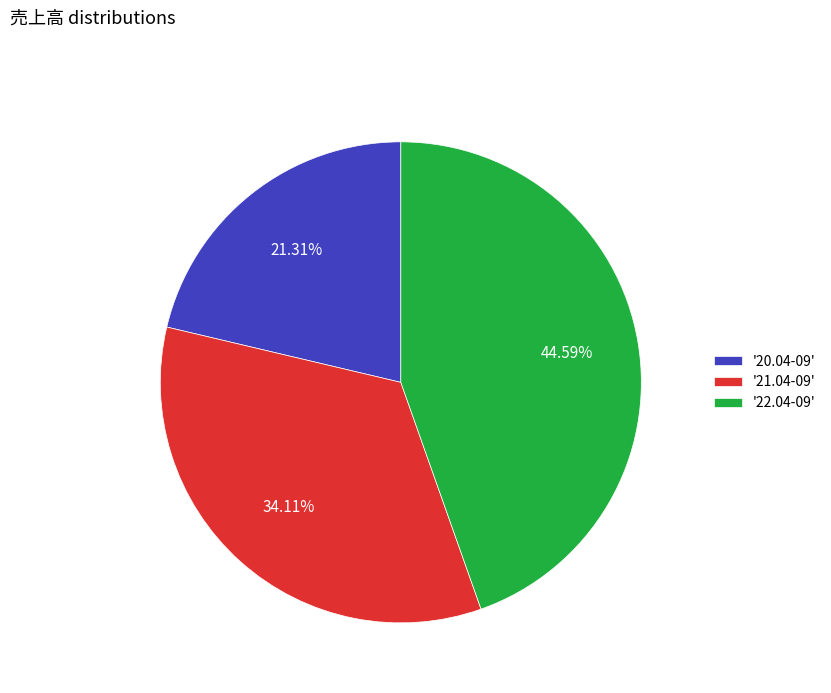

What is the ratio of the value at '21.04-09' to the value at '20.04-09'?

1.6